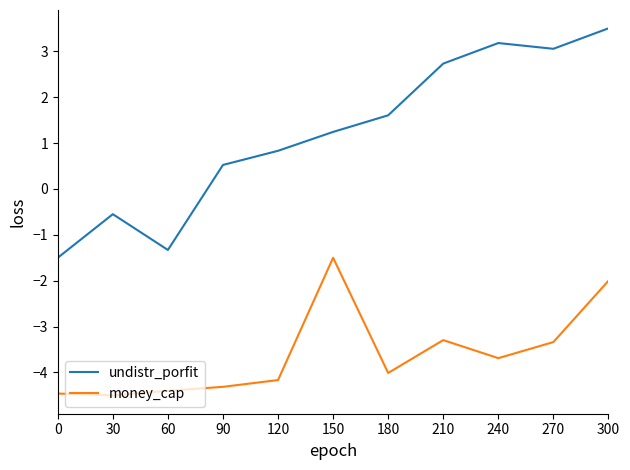

At which category does undistr_porfit reach its first local valley?

60